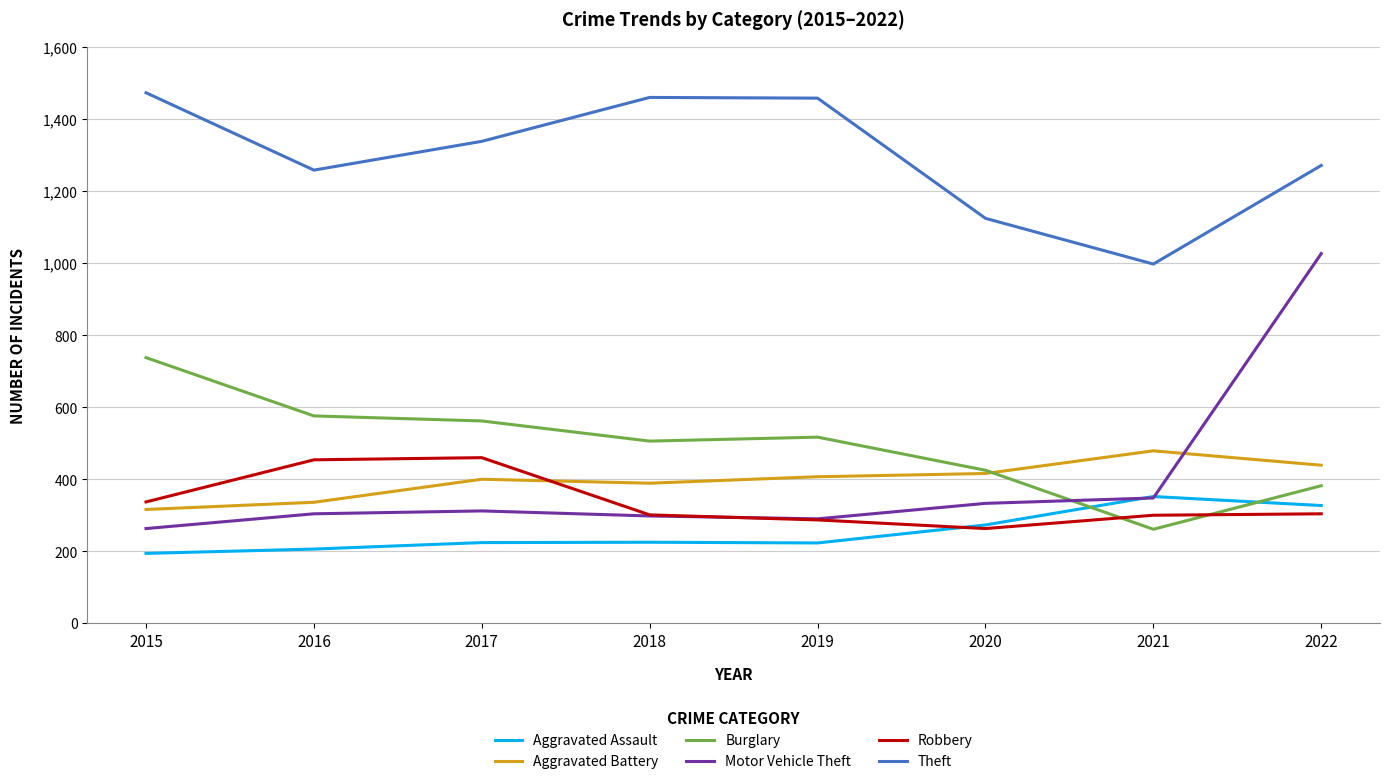

Rank the series by their maximum value, from highest to lowest.

Theft, Motor Vehicle Theft, Burglary, Aggravated Battery, Robbery, Aggravated Assault